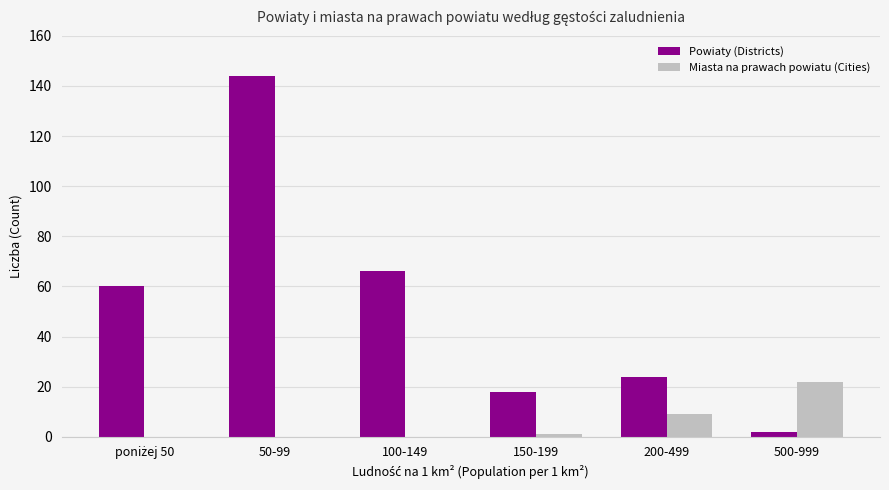

How many series are shown in this chart?

2